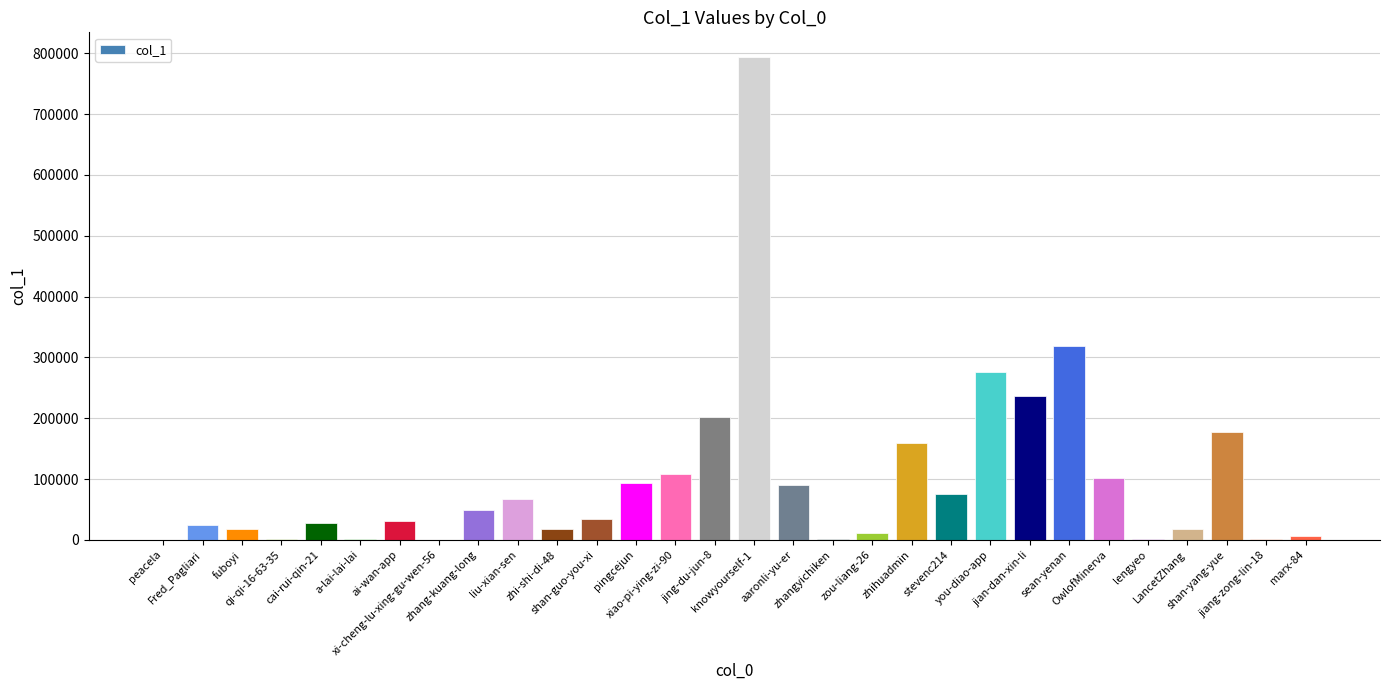

What is the sum of all values?

2940684